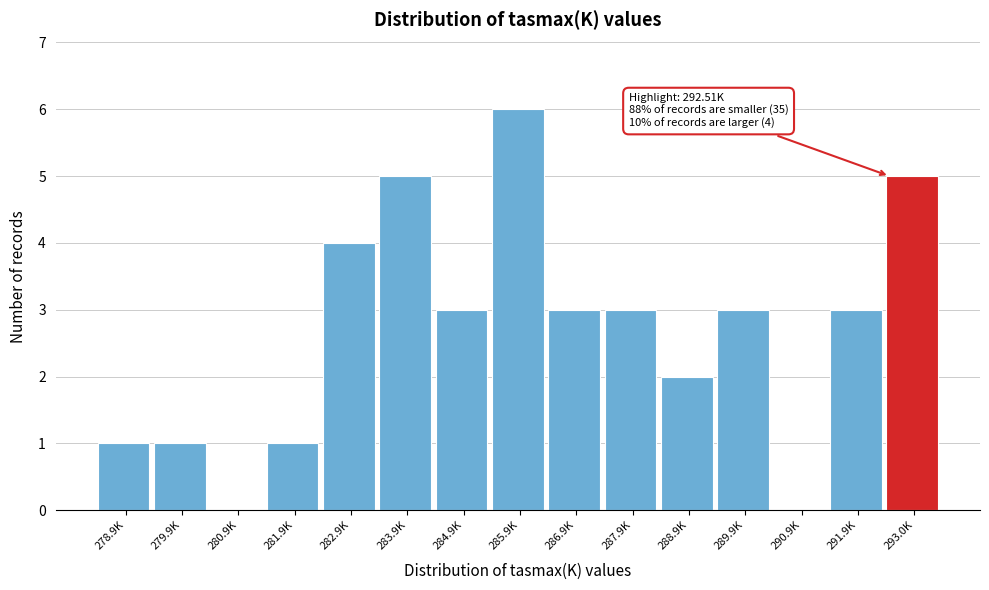

Reading right to left, what are all the values shown in this chart?

293.0K=5	291.9K=3	290.9K=0	289.9K=3	288.9K=2	287.9K=3	286.9K=3	285.9K=6	284.9K=3	283.9K=5	282.9K=4	281.9K=1	280.9K=0	279.9K=1	278.9K=1